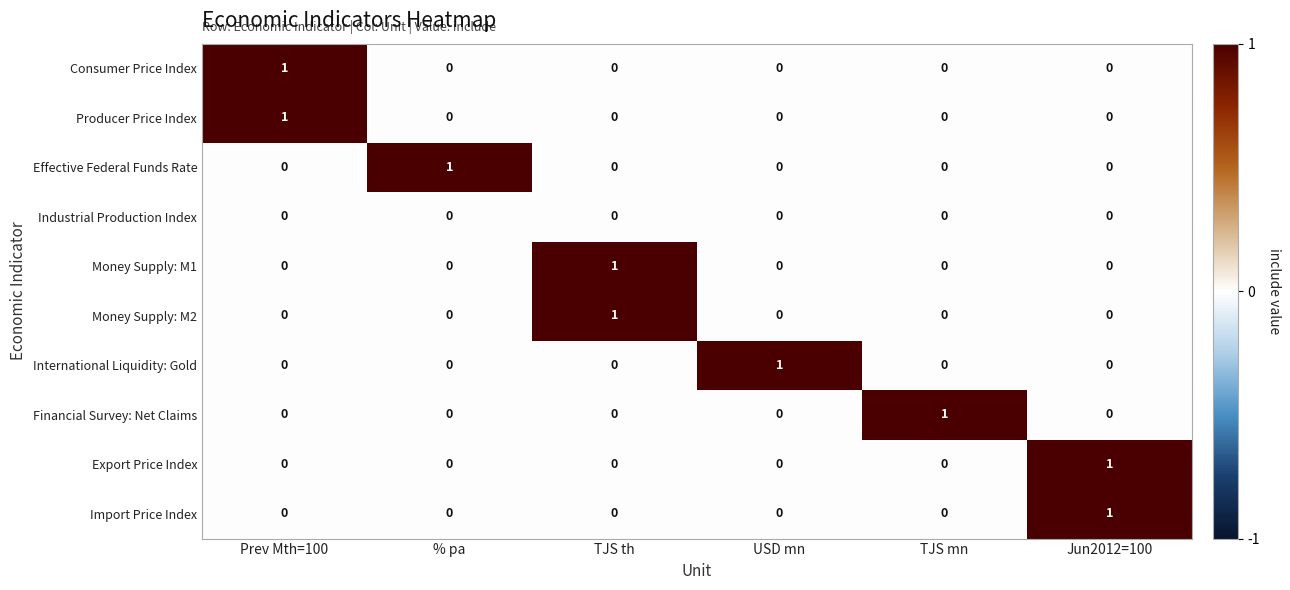

True or false: Financial Survey: Net Claims has a value of 0 at TJS th.

True